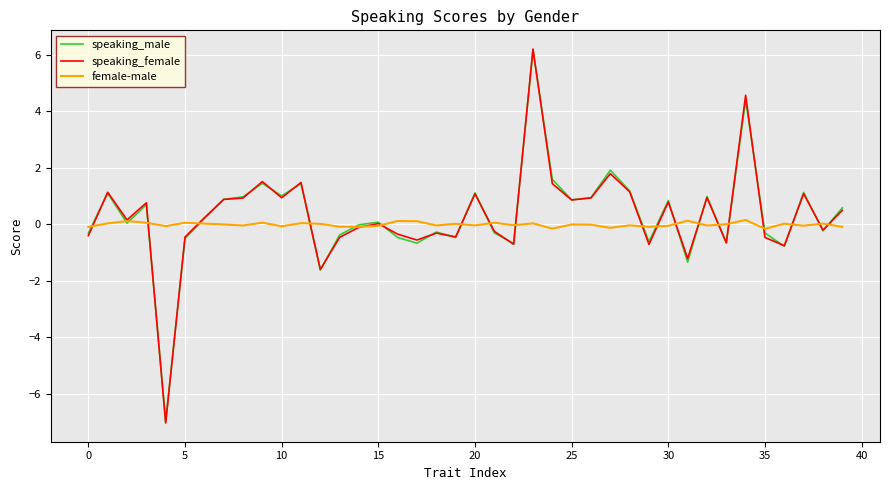

What is the smallest value displayed?

-7.0